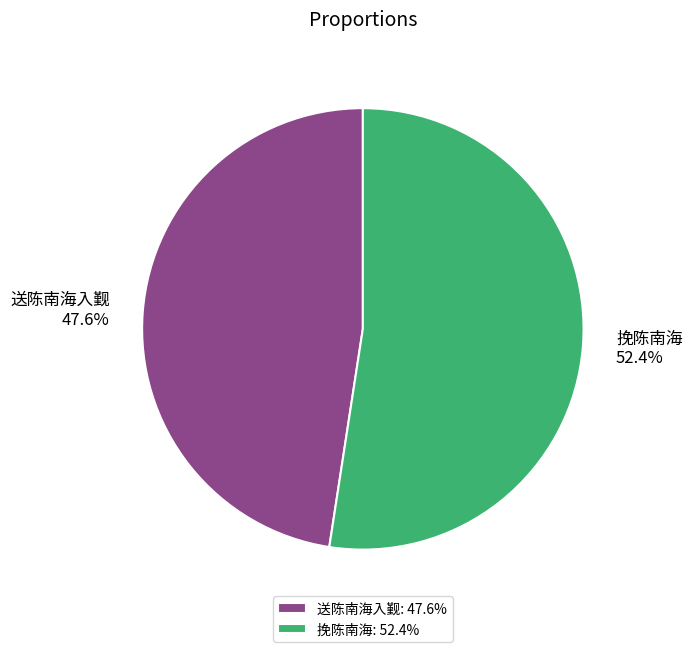

How much of the chart is everything except 挽陈南海?

47.6%